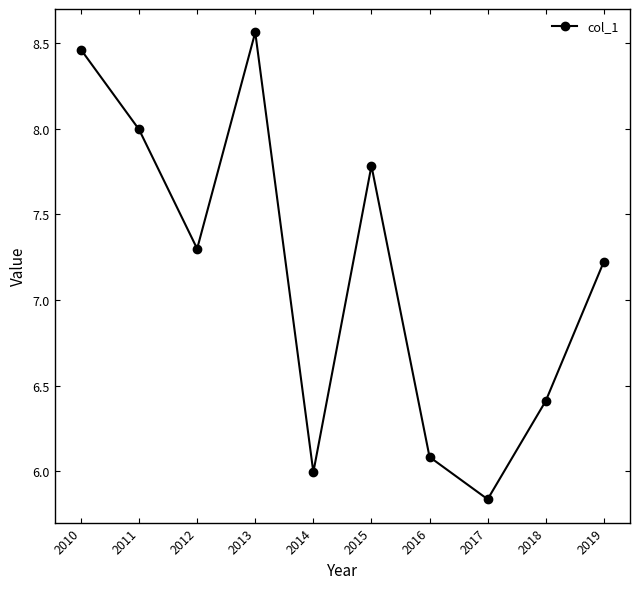

How many interior local peaks (higher than both neighbors) does the data have?

2